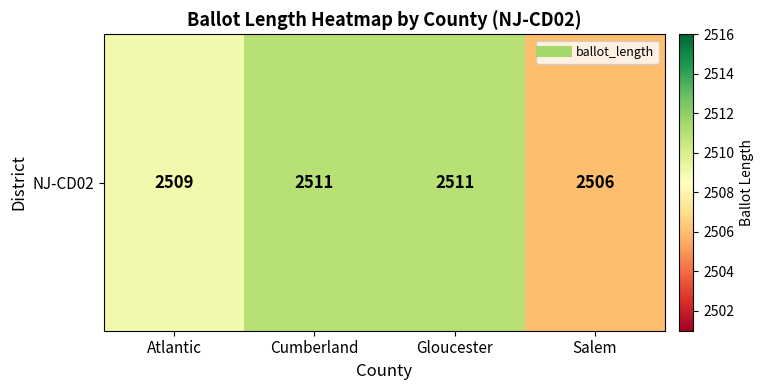

What is the approximate value at Atlantic?

2509